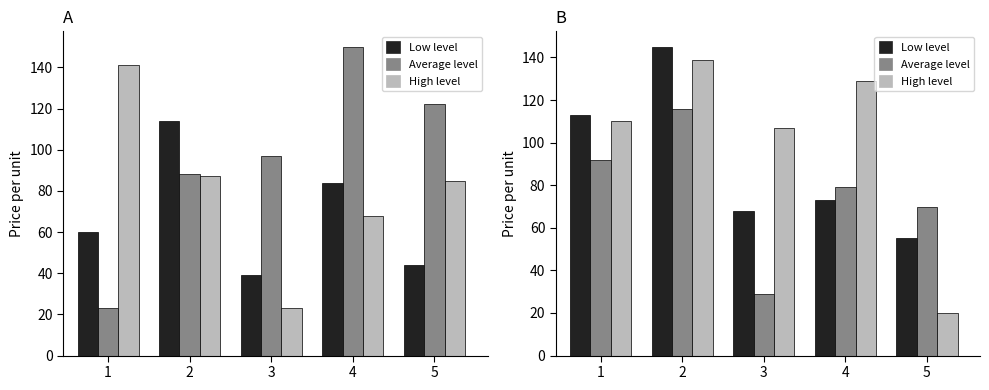

Between 3 and 5, which is larger?

3